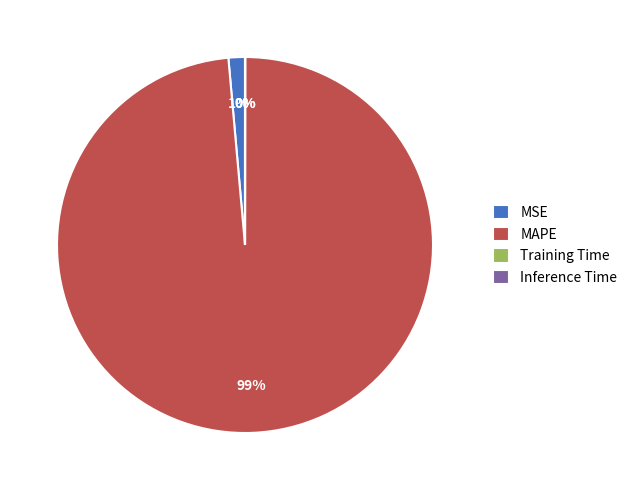

The MAPE slice represents 89% of the pie. True or false?

False